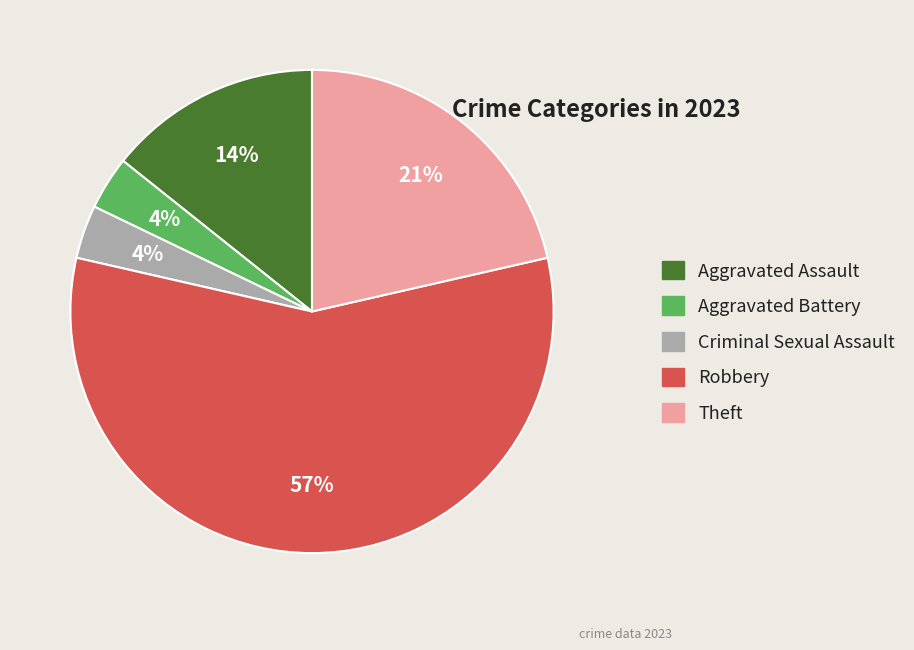

Is it true that Aggravated Battery is 4% of the pie?

True